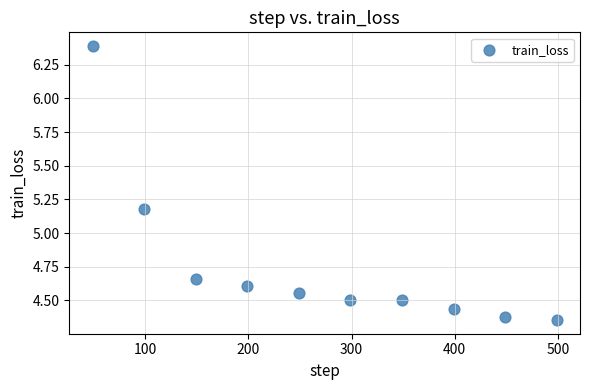

What Y value in the scatter plot is closest to 5?

5.2